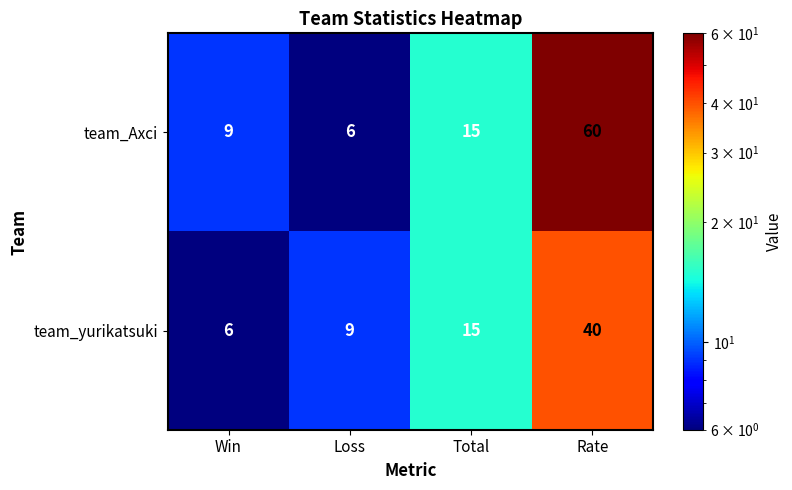

How many series are shown in this chart?

2